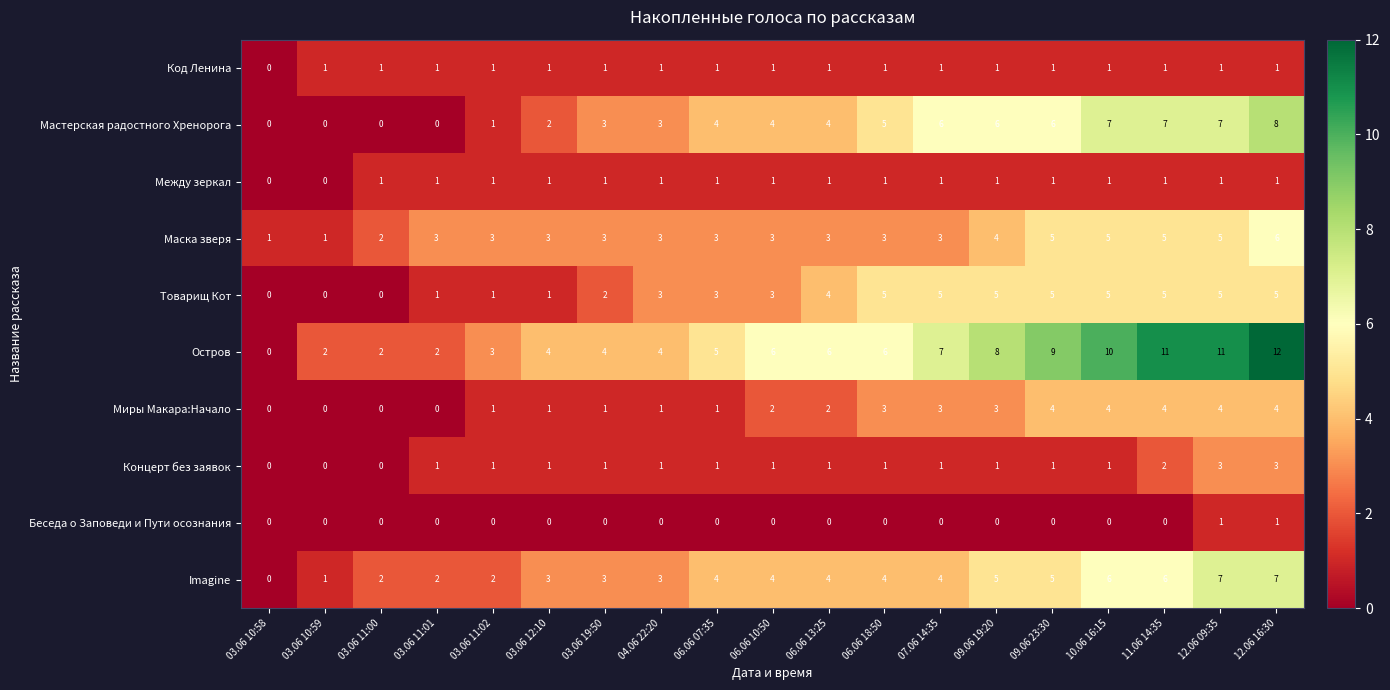

What is the highest value of the Концерт без заявок series?

3